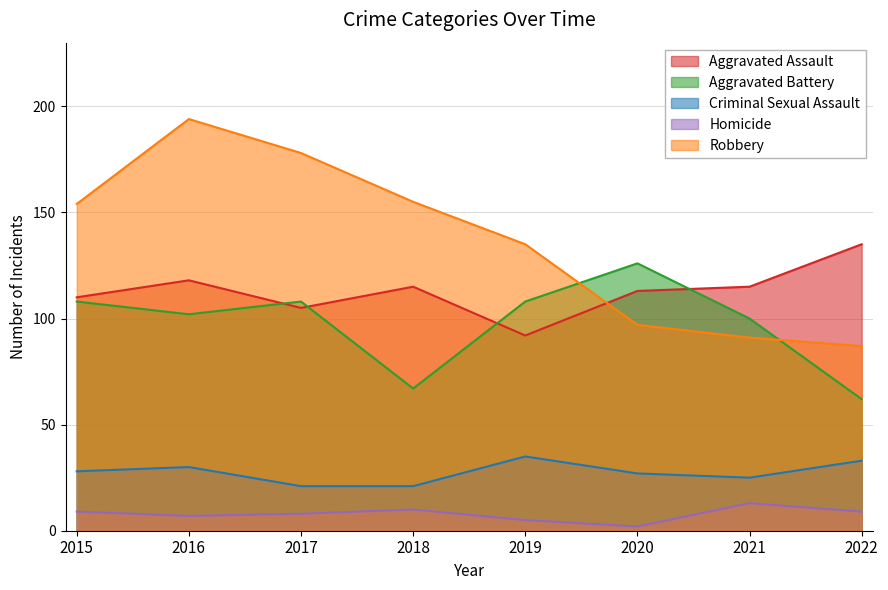

After their last crossing, which series has the higher values: Aggravated Battery or Robbery?

Robbery